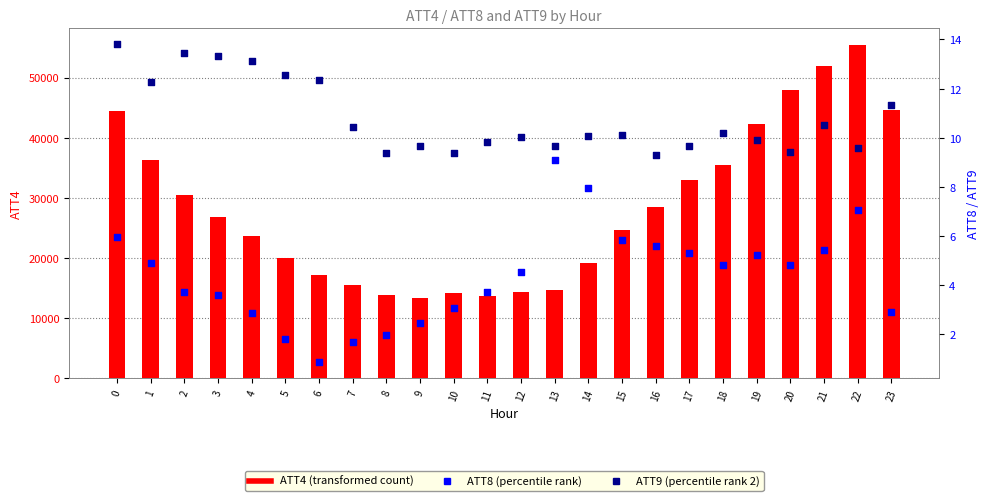

Is the value of ATT9 (percentile rank 2) at 12 greater than the value of ATT4 (transformed count) at 4?

No